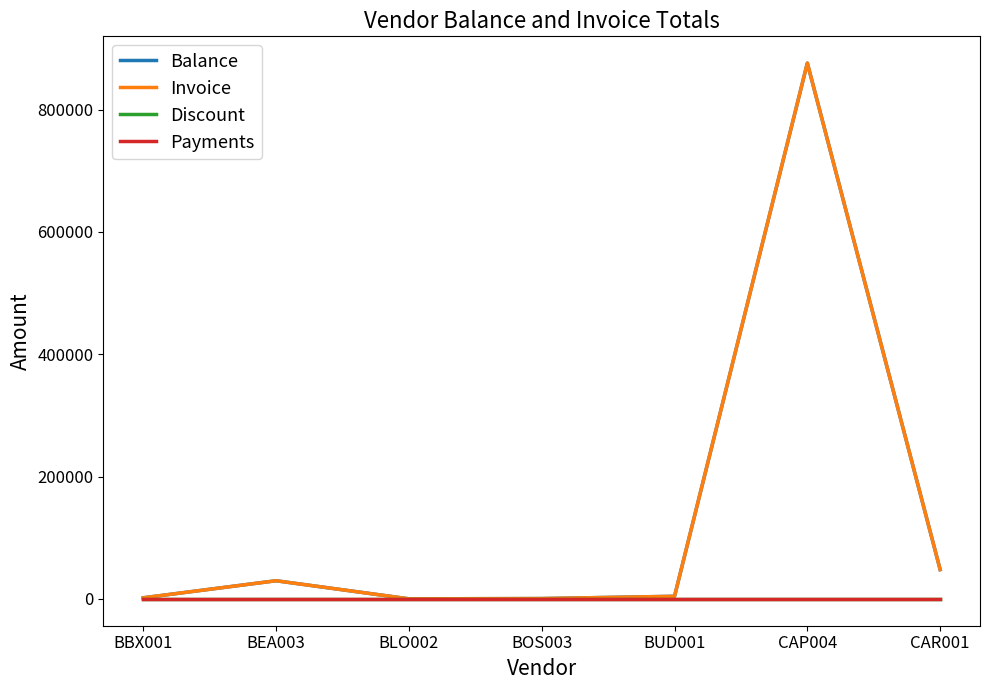

Rank the categories by Invoice value from lowest to highest.

BLO002, BOS003, BBX001, BUD001, BEA003, CAR001, CAP004